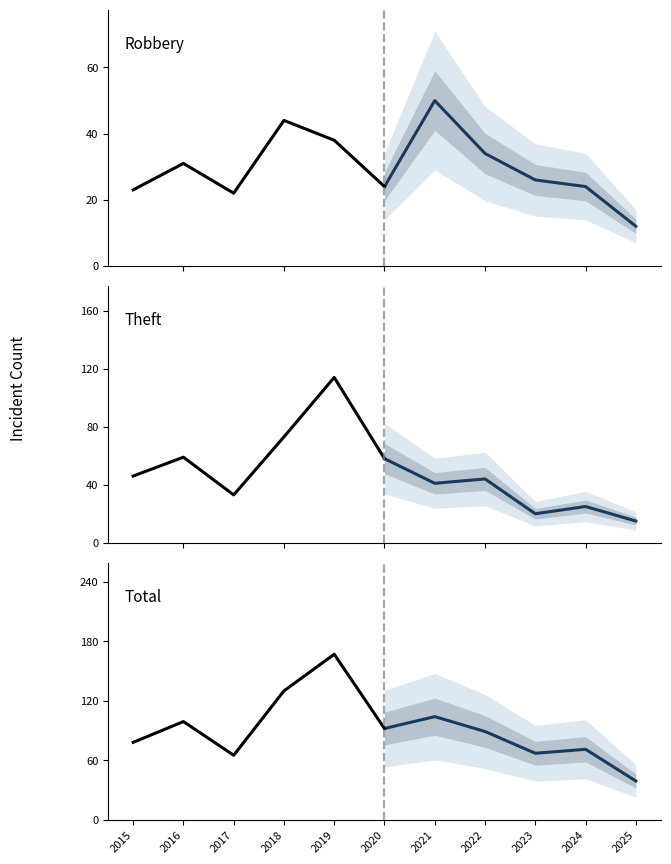

What is the highest value of the Total (historical) series?

167